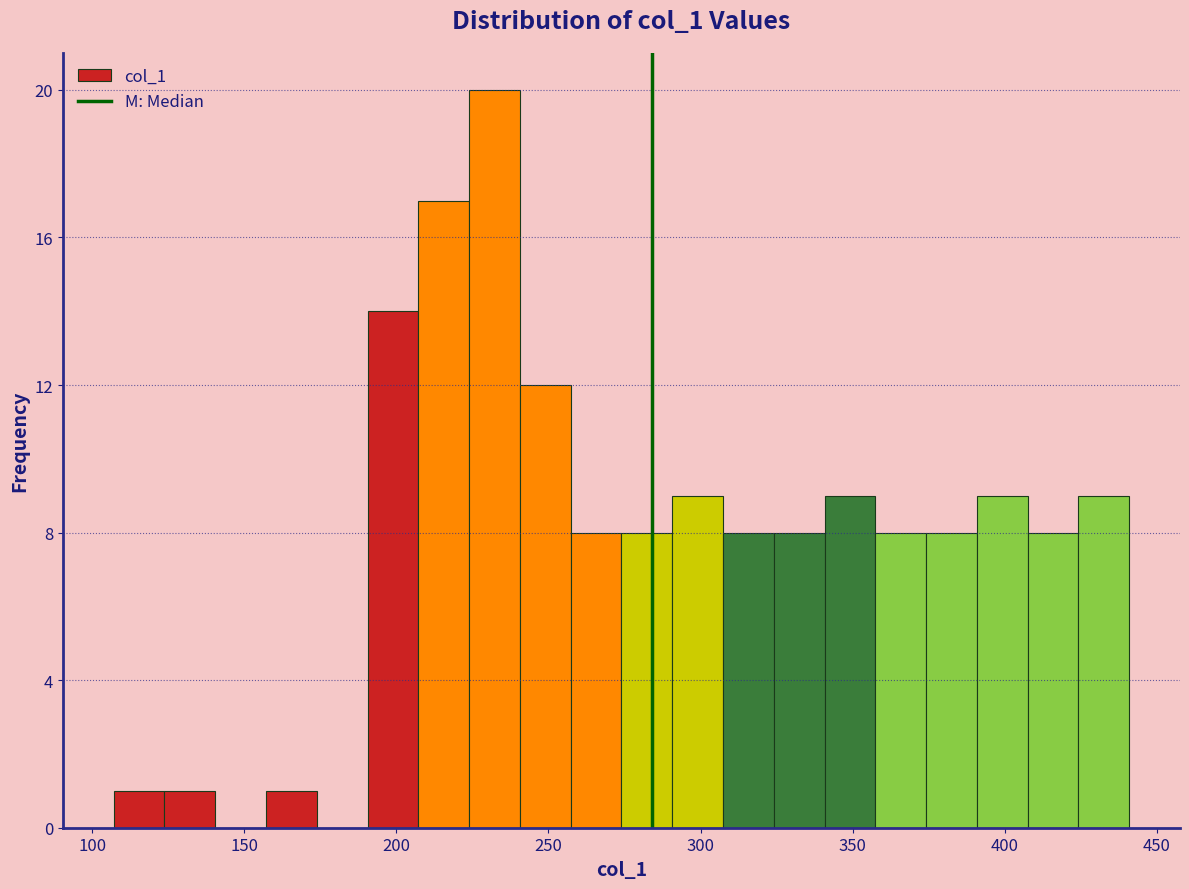

Around what value on the x-axis is the tallest bar? Give the approximate position of its centre, as read against the axis.

230